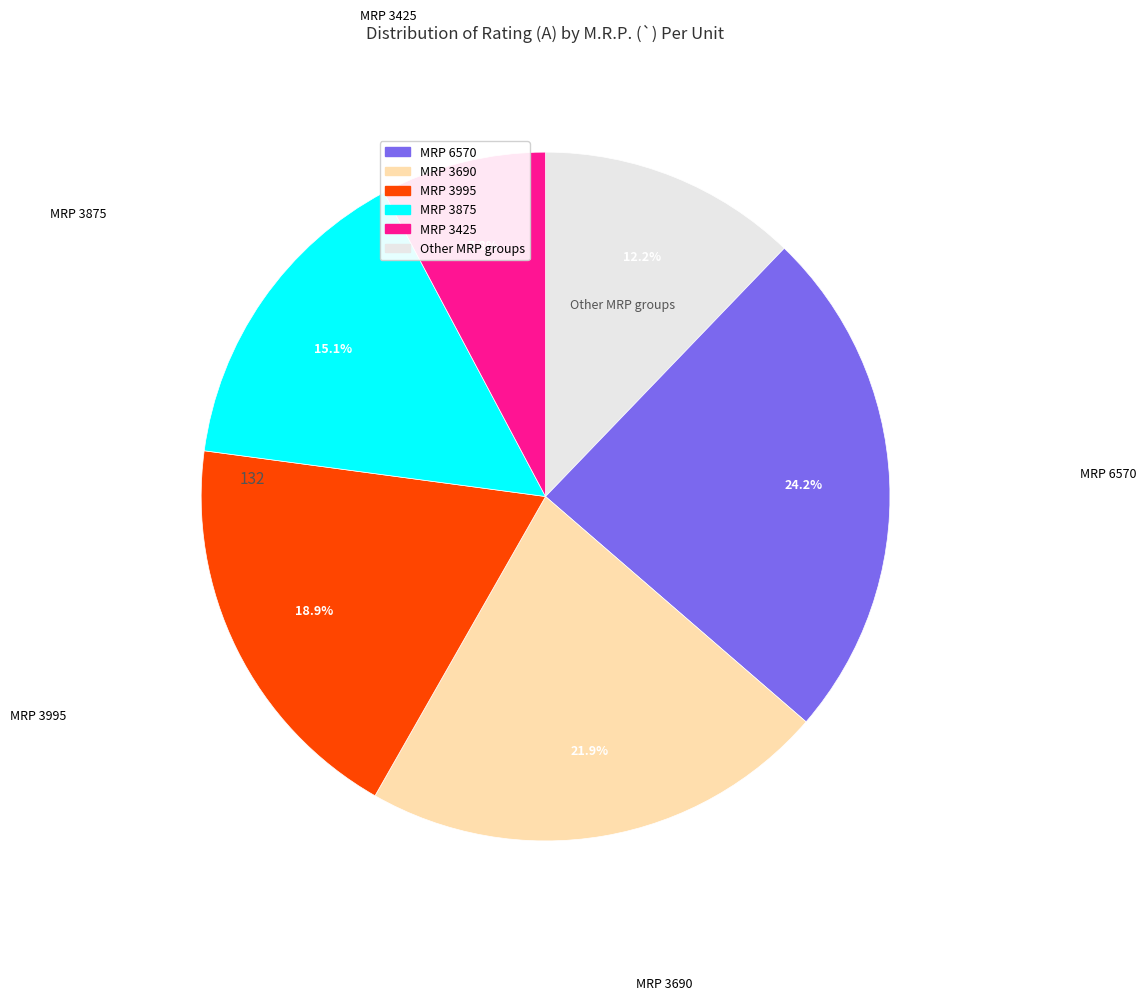

What is the ratio of the value at Other MRP groups to the value at MRP 3875?

0.8